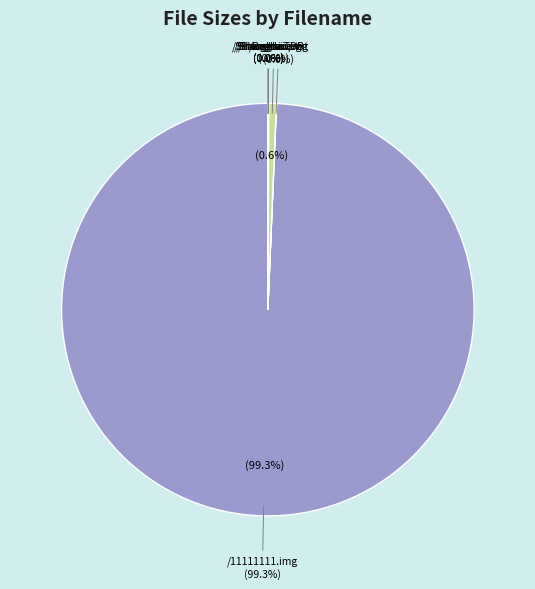

What portion of the pie excludes /Readme.txt?

100.0%